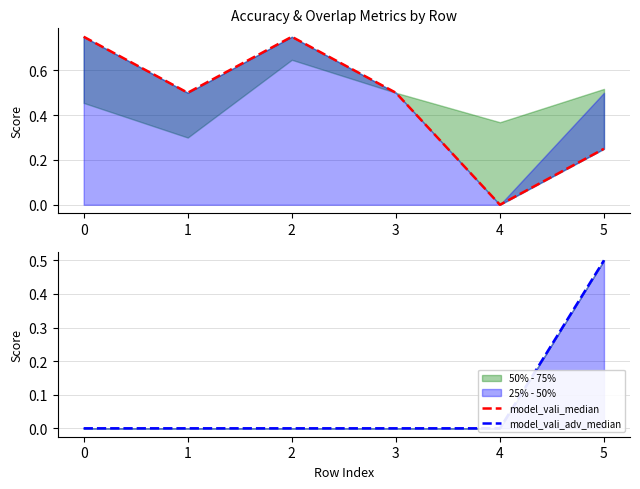

List the series in order of their overall mean, highest first.

model_vali_median, model_vali_adv_median